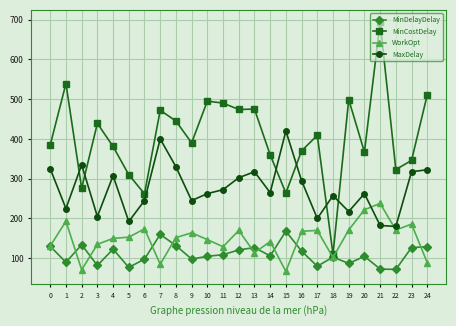

The value of WorkOpt at 3 is 83.2. True or false?

False